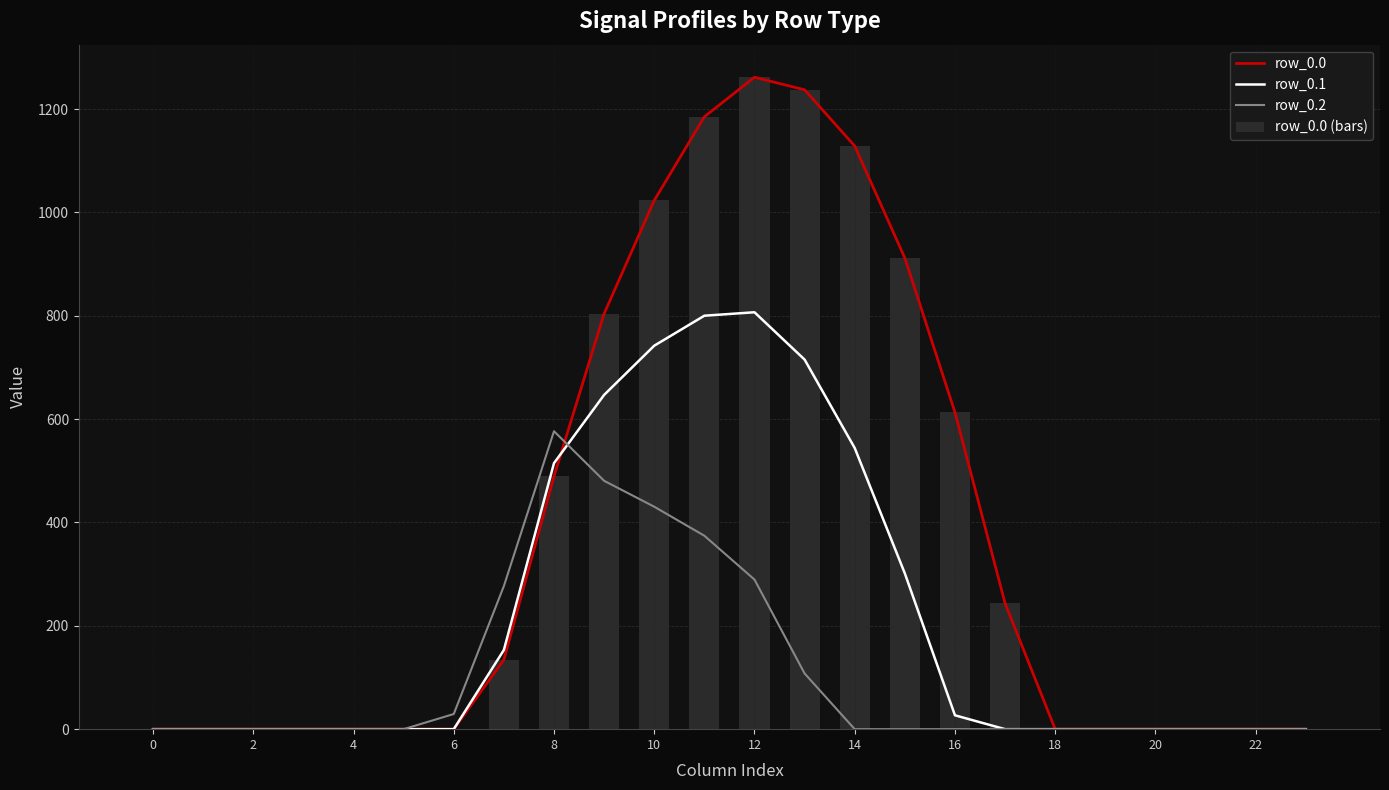

What is the sum of all row_0.0 (bars) values?

9032.0